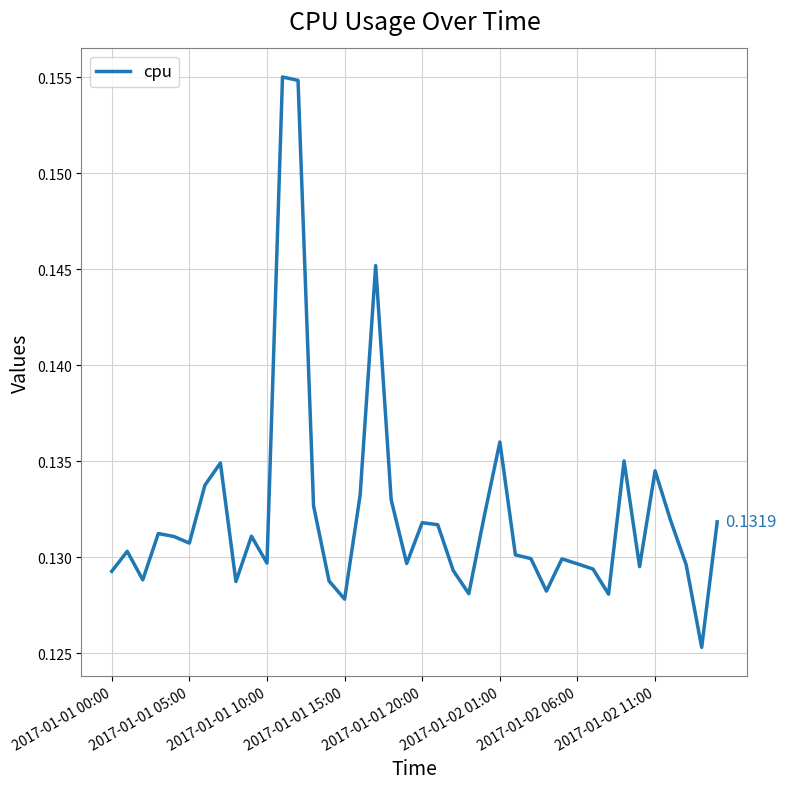

How many points are higher than both their immediate neighbors (excluding endpoints)?

11